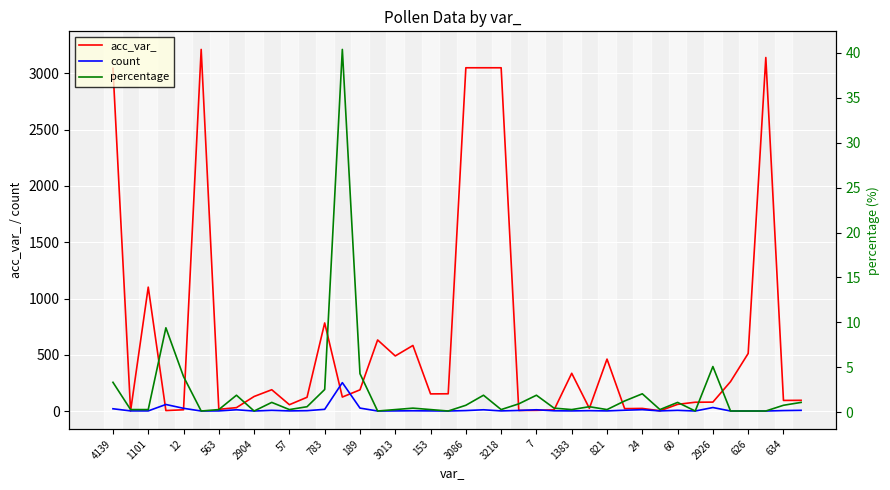

True or false: percentage and count cross at least once.

False